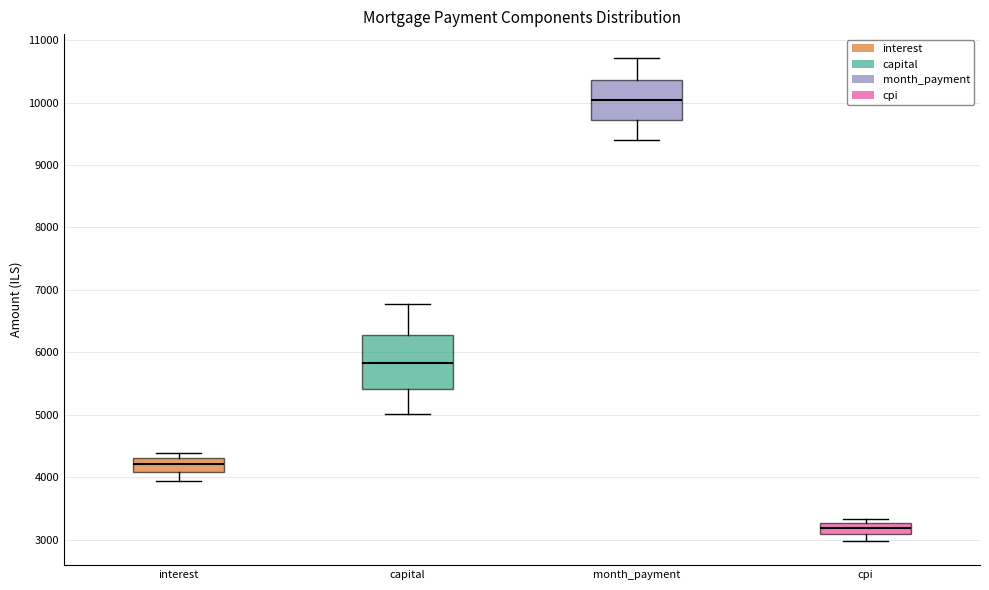

Which box's median line is the lowest?

cpi